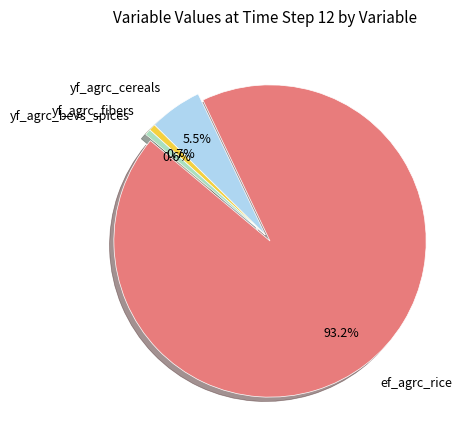

What is the largest slice in the pie chart?

ef_agrc_rice